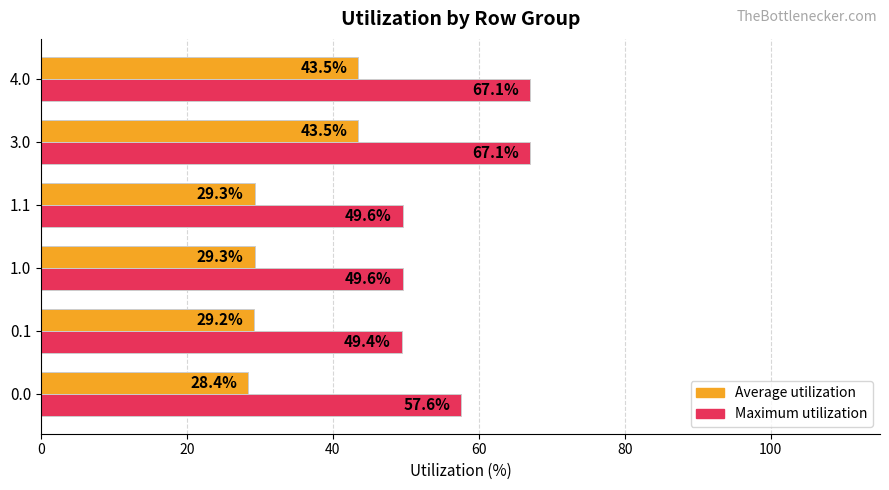

What is the total value across all series at 0.1?

78.6